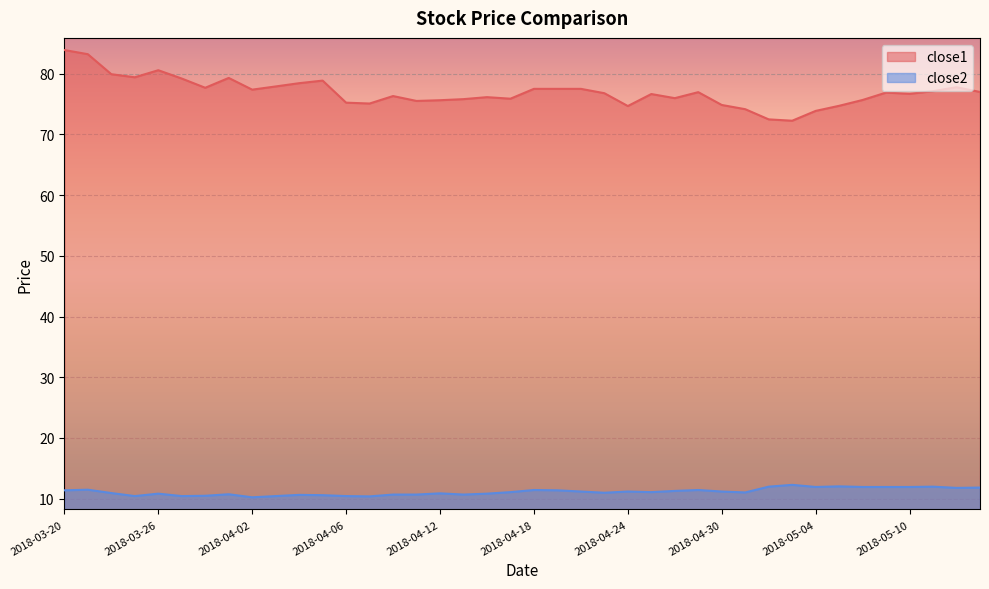

In close1, how many points are higher than both neighbors (excluding endpoints)?

9